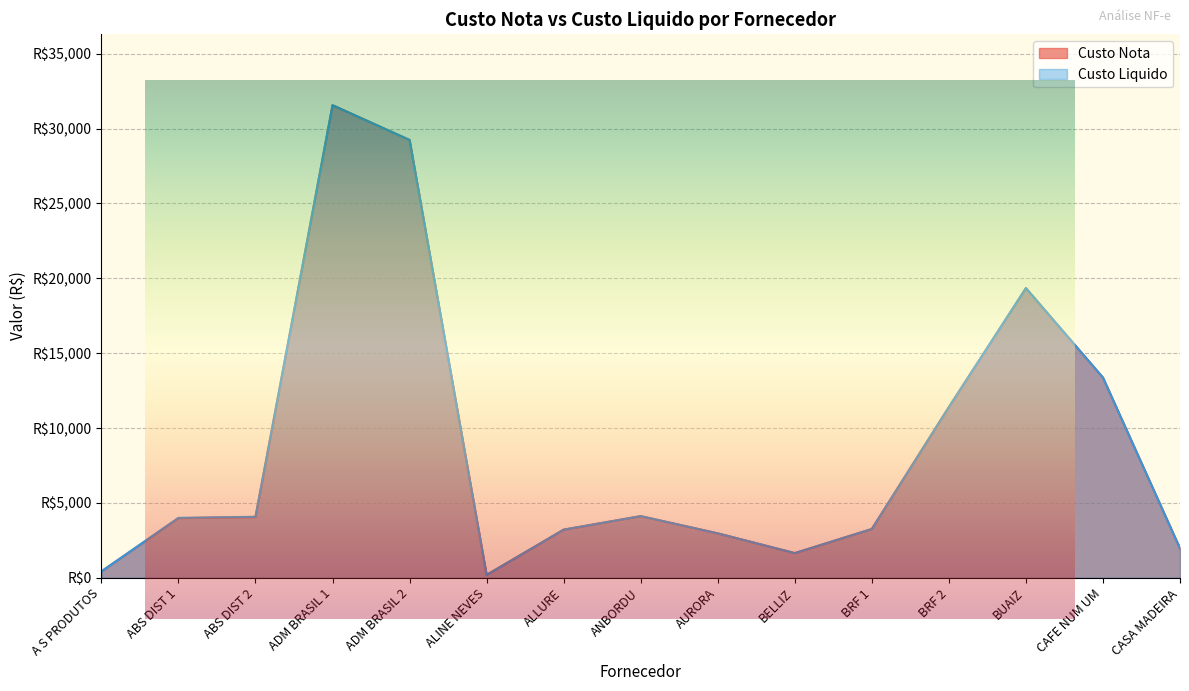

What is the label of the 8th point from the right?

ANBORDU